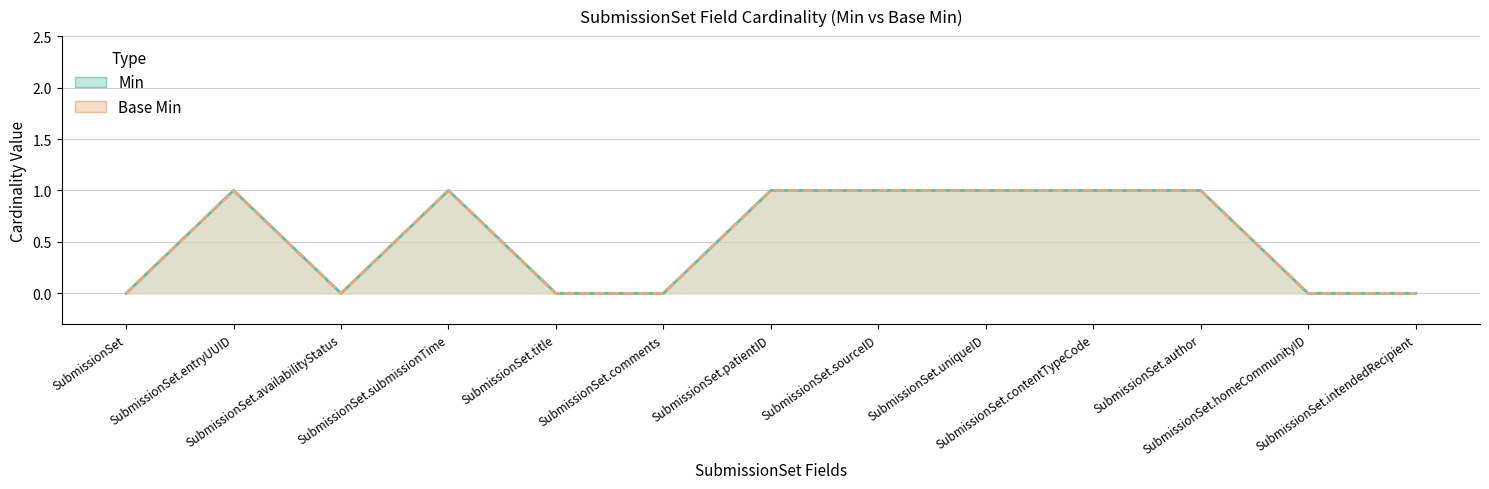

Does the chart have visible grid lines?

Yes